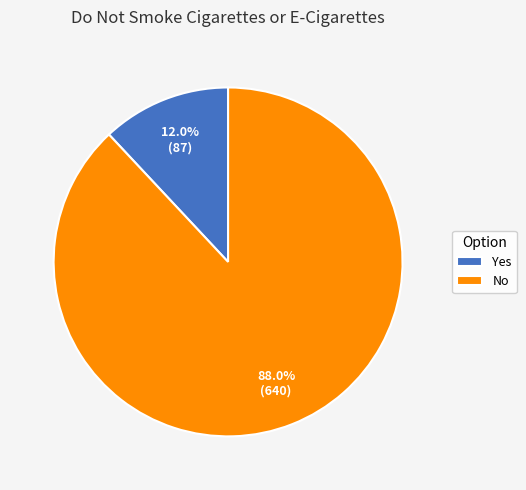

The No slice represents 88% of the pie. True or false?

True